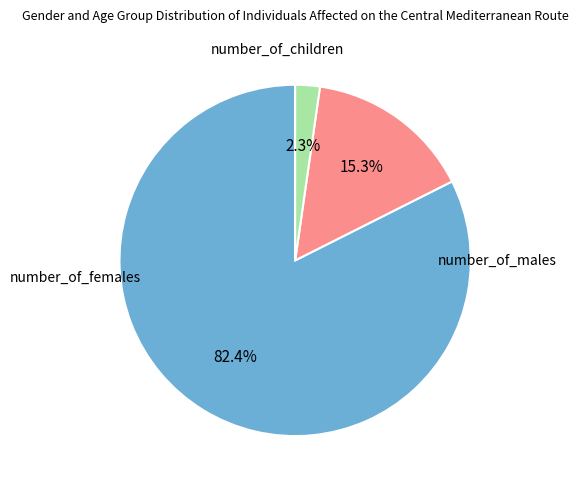

Count the number of slices in the pie.

3